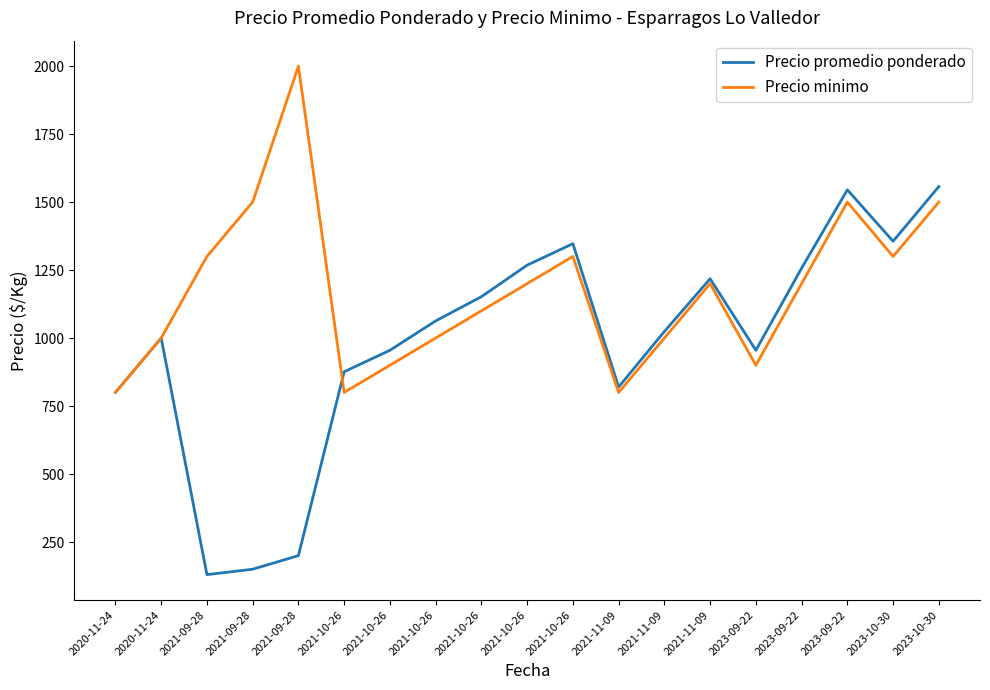

Reading left to right, extract all data points from this chart.

Precio promedio ponderado: 800	1000	130	150	200	876	955	1063	1152	1268	1347	820	1024	1218	955	1257	1545	1356	1557
Precio minimo: 800	1000	1300	1500	2000	800	900	1000	1100	1200	1300	800	1000	1200	900	1200	1500	1300	1500